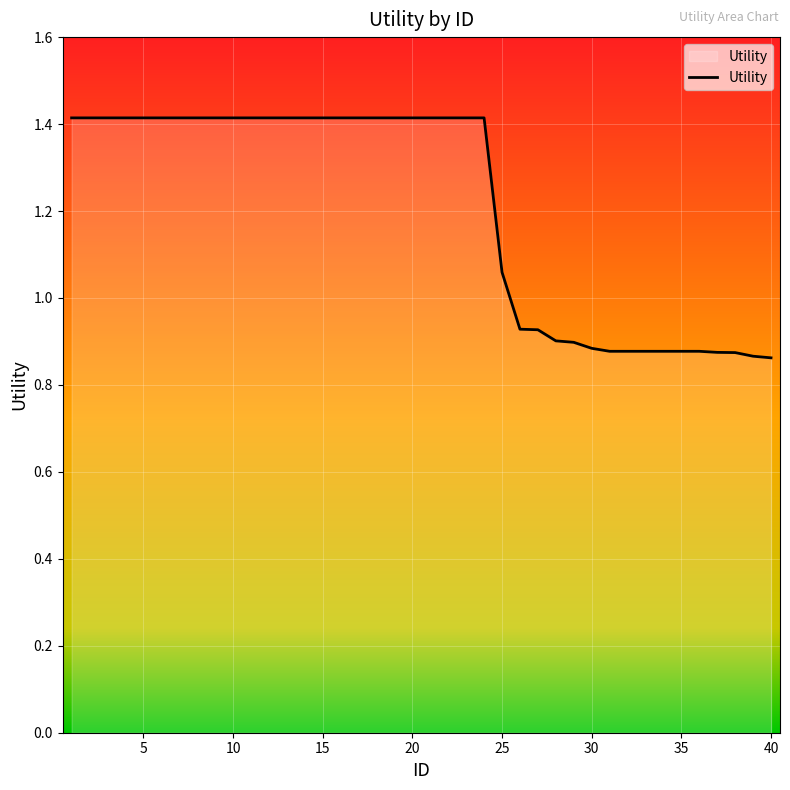

What is the difference between the maximum and minimum values?

0.6